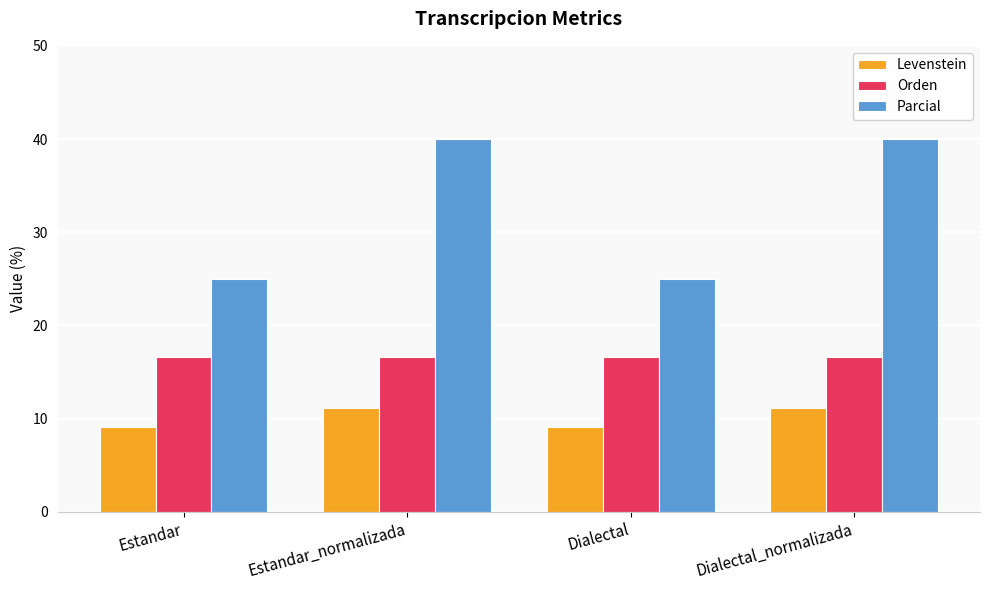

What is the value of the Orden bar at the 3rd from the left?

16.7